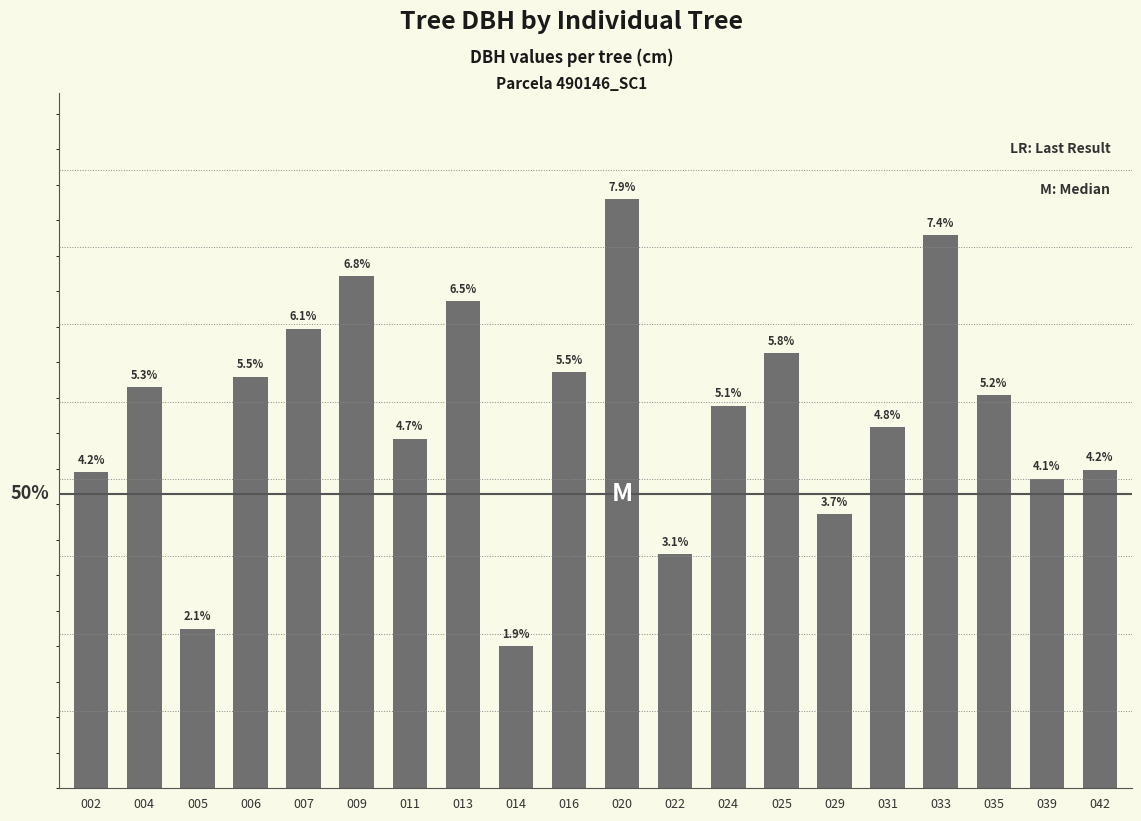

Which label corresponds to the largest value in the chart?

020